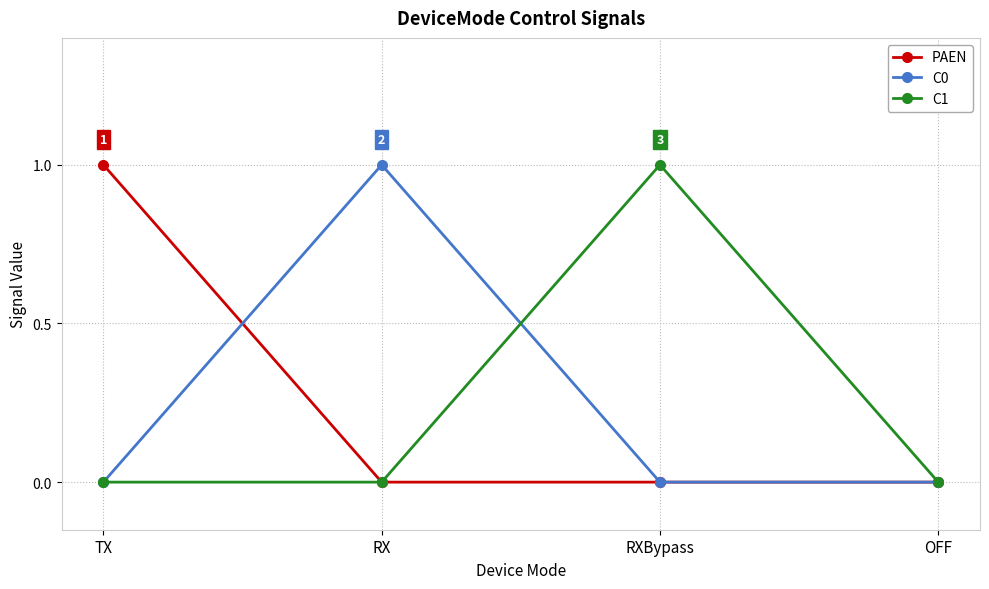

What is the highest value of the C0 series?

1